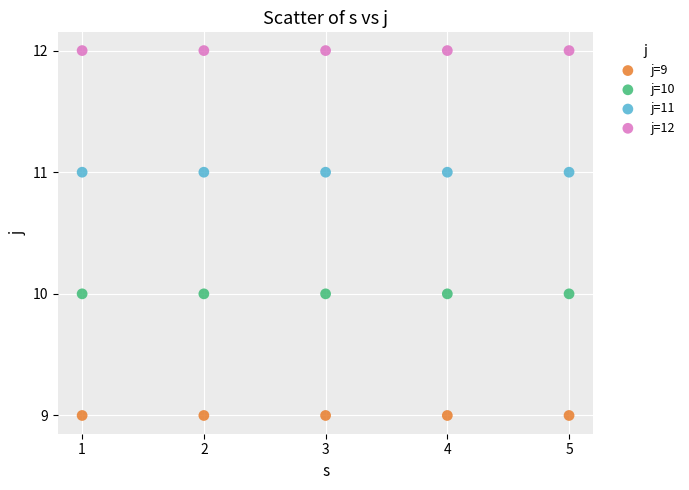

Which series reaches the maximum Y coordinate?

j=12